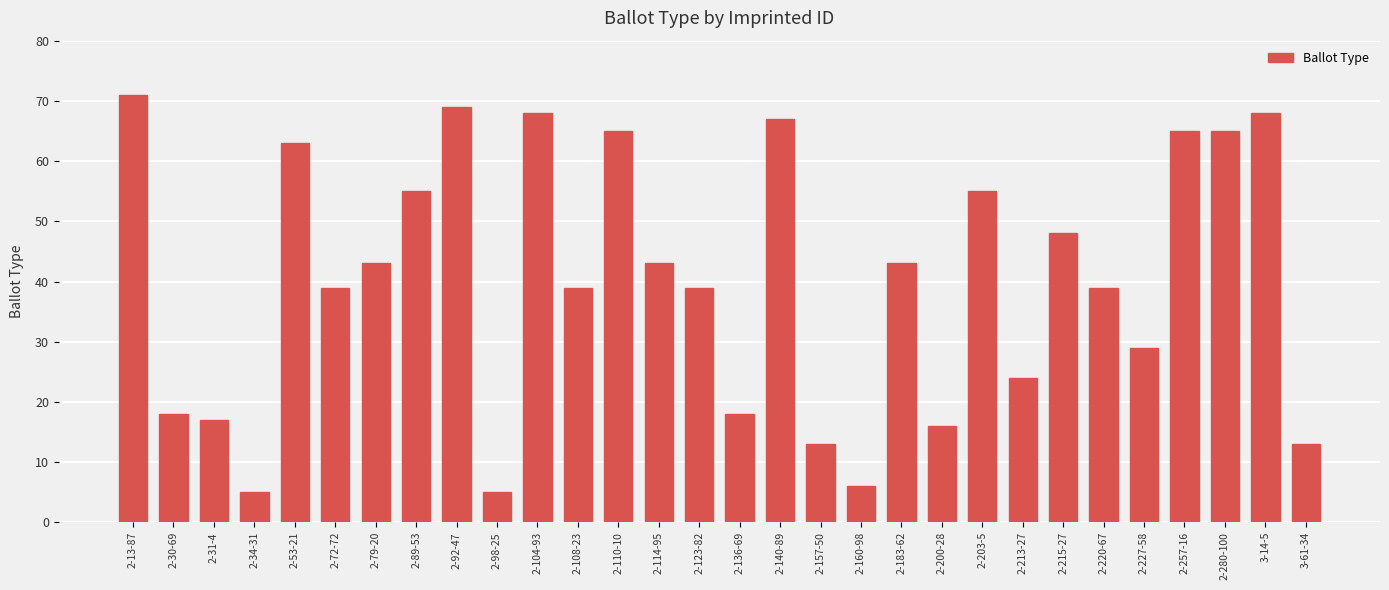

What is the label of the 29th bar from the right?

2-30-69